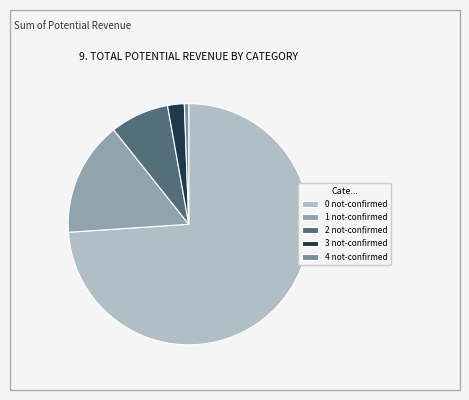

Does any single category account for the majority?

Yes